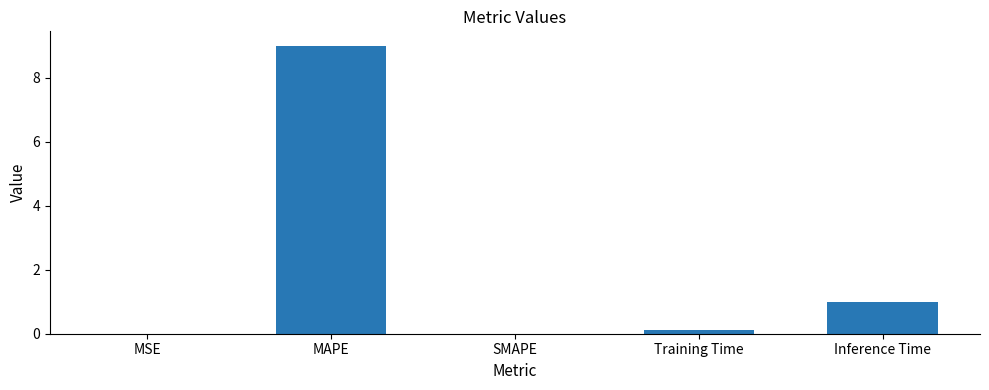

What is the maximum value shown in the chart?

9.0